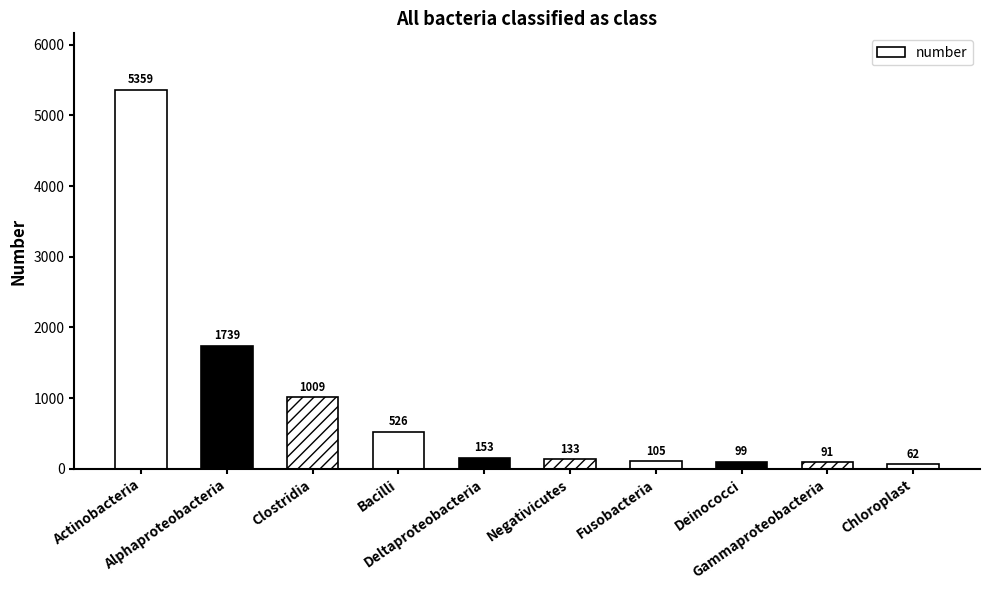

Reading left to right, list all the values displayed in this chart.

Actinobacteria=5359	Alphaproteobacteria=1739	Clostridia=1009	Bacilli=526	Deltaproteobacteria=153	Negativicutes=133	Fusobacteria=105	Deinococci=99	Gammaproteobacteria=91	Chloroplast=62